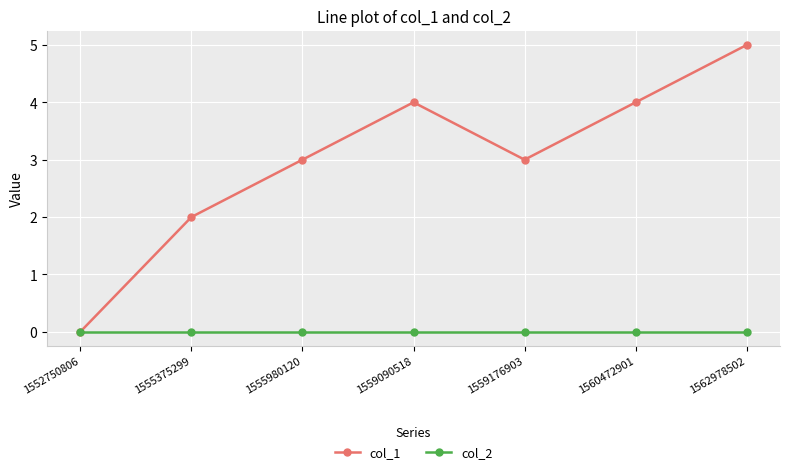

What is the maximum value for col_1?

5